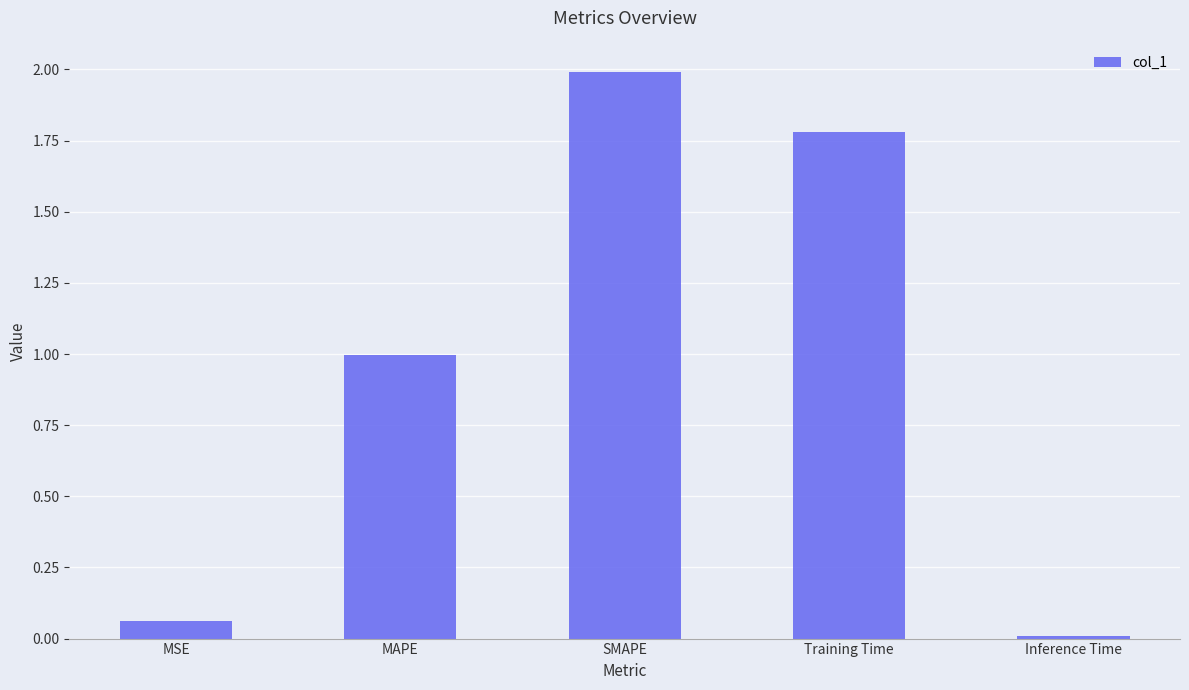

What is the change in value from MSE to MAPE?

+0.9